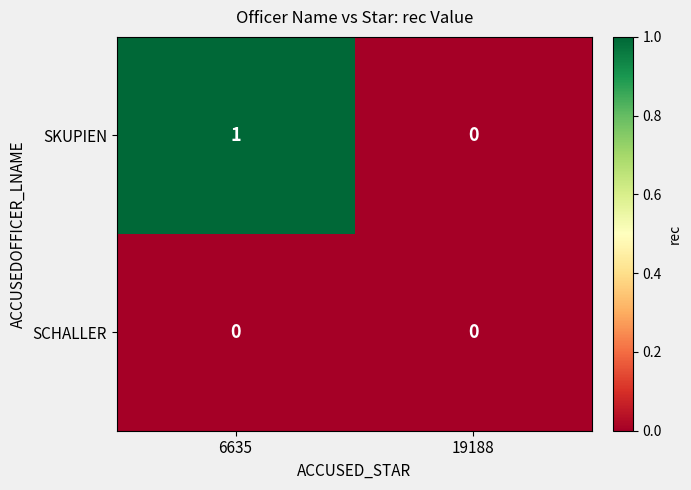

Rank the series at 6635 from highest to lowest value.

SKUPIEN, SCHALLER